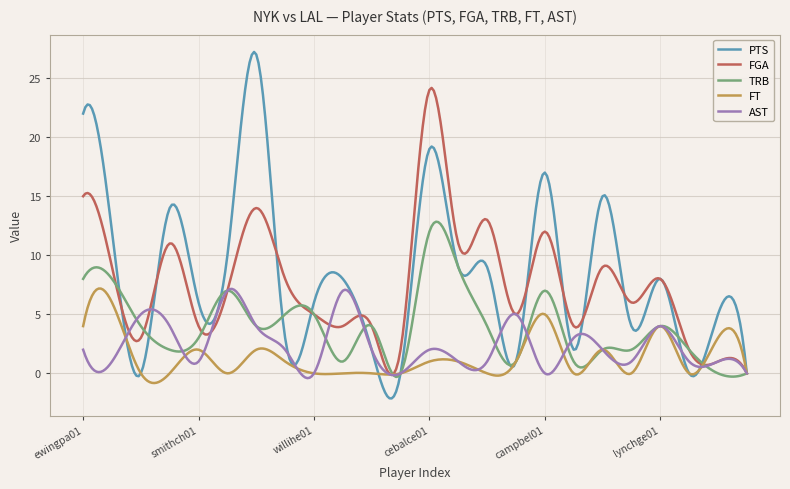

What is the maximum value for PTS?

27.2